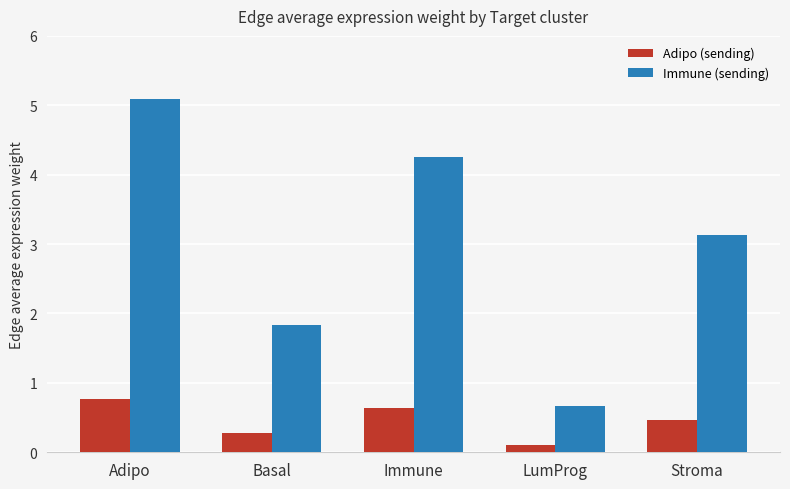

Count the number of data series in this chart.

2